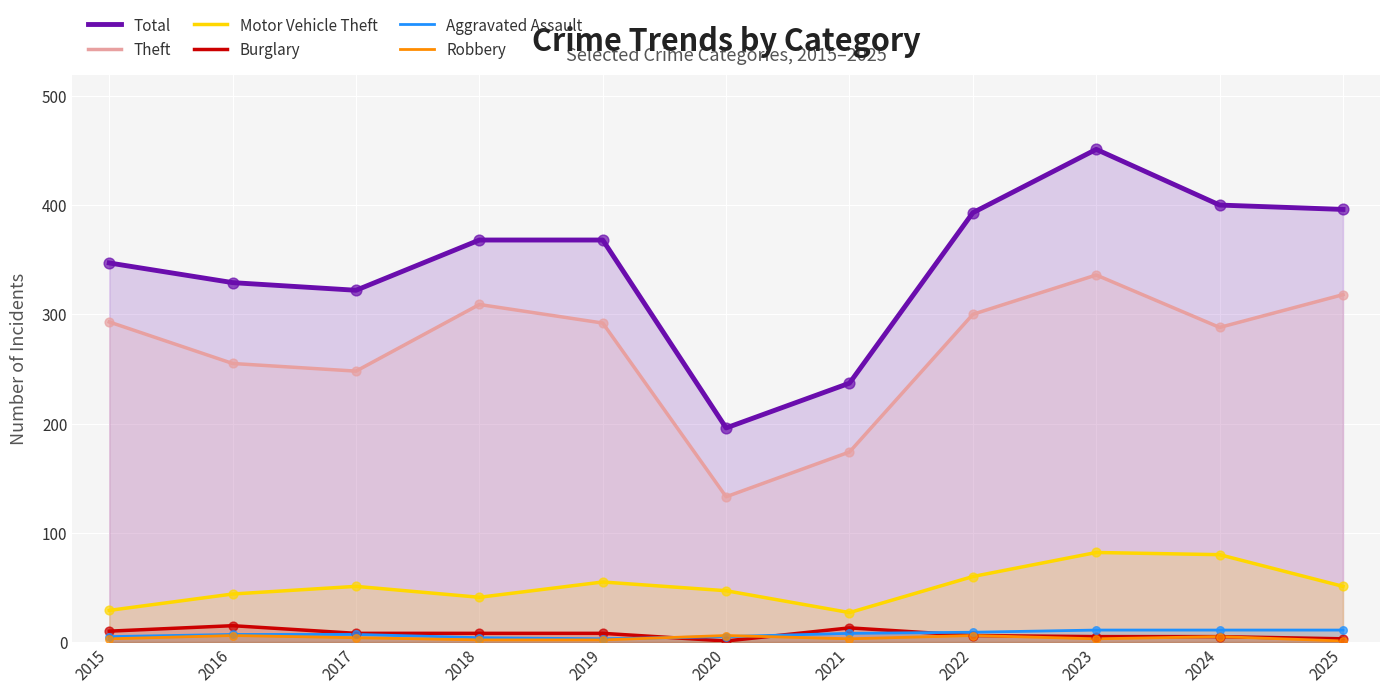

Which series reaches the minimum Y coordinate?

Burglary